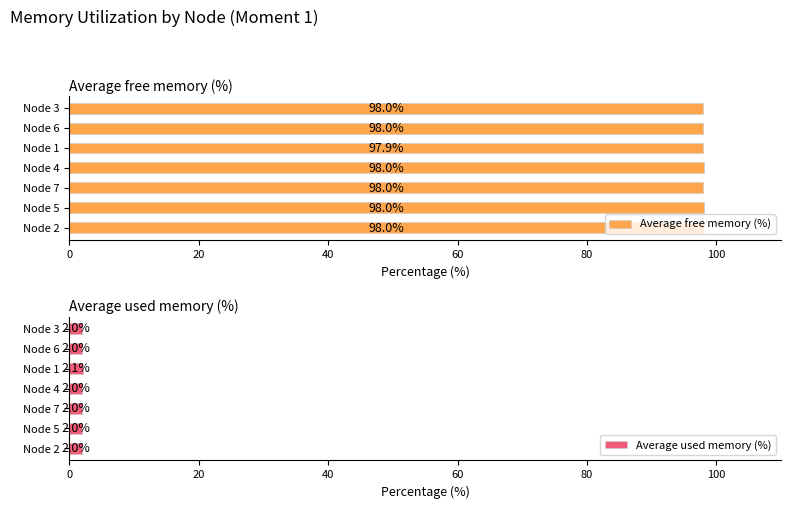

What is the sum of the Average free memory (%) values at Node 1 and Node 6?

195.9